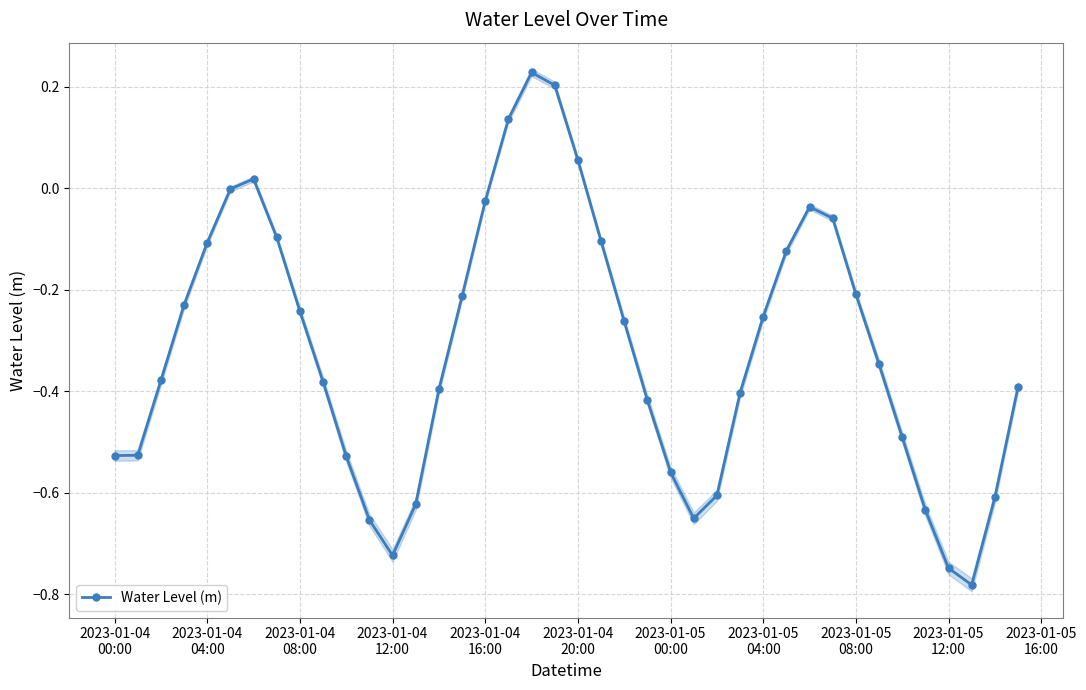

Reading left to right, transcribe all the data shown in this chart.

-0.5	-0.5	-0.4	-0.2	-0.1	-0.0	0.0	-0.1	-0.2	-0.4	-0.5	-0.7	-0.7	-0.6	-0.4	-0.2	-0.0	0.1	0.2	0.2	0.1	-0.1	-0.3	-0.4	-0.6	-0.7	-0.6	-0.4	-0.3	-0.1	-0.0	-0.1	-0.2	-0.3	-0.5	-0.6	-0.7	-0.8	-0.6	-0.4